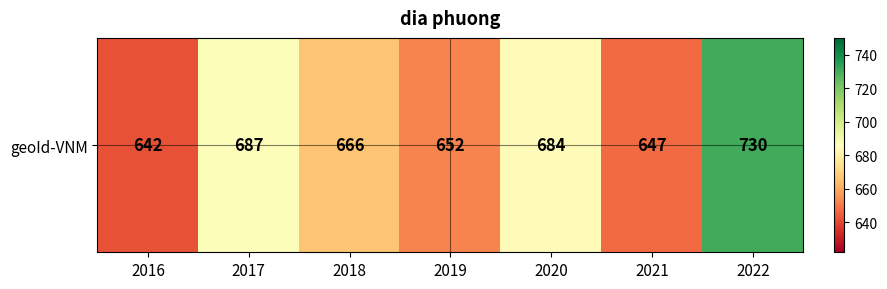

How many distinct data groups are displayed?

1